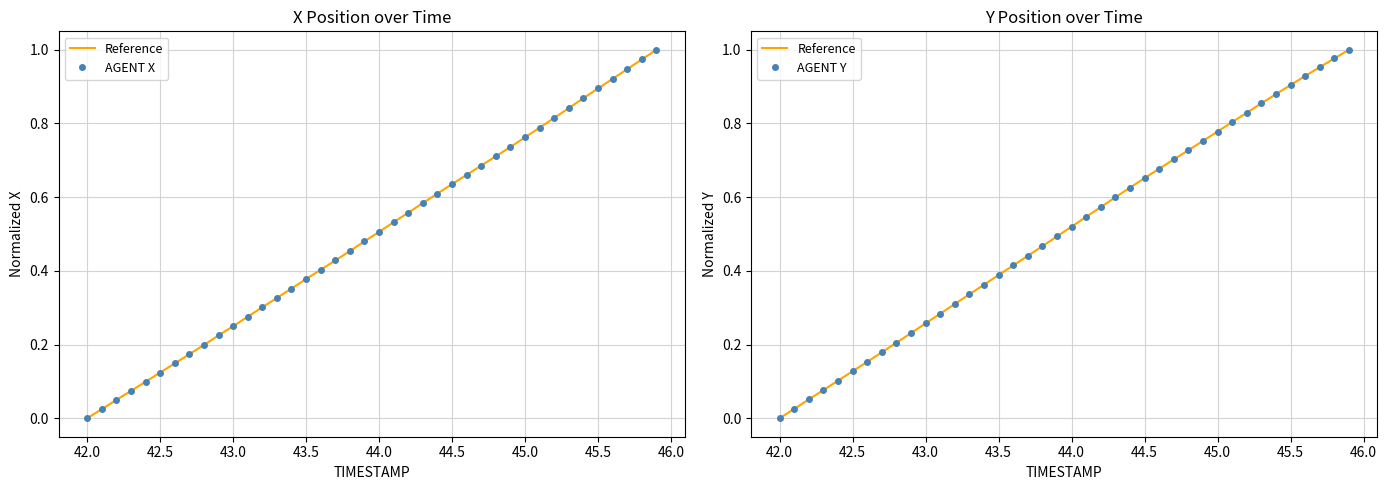

What is the sum of all Reference values?

20.2